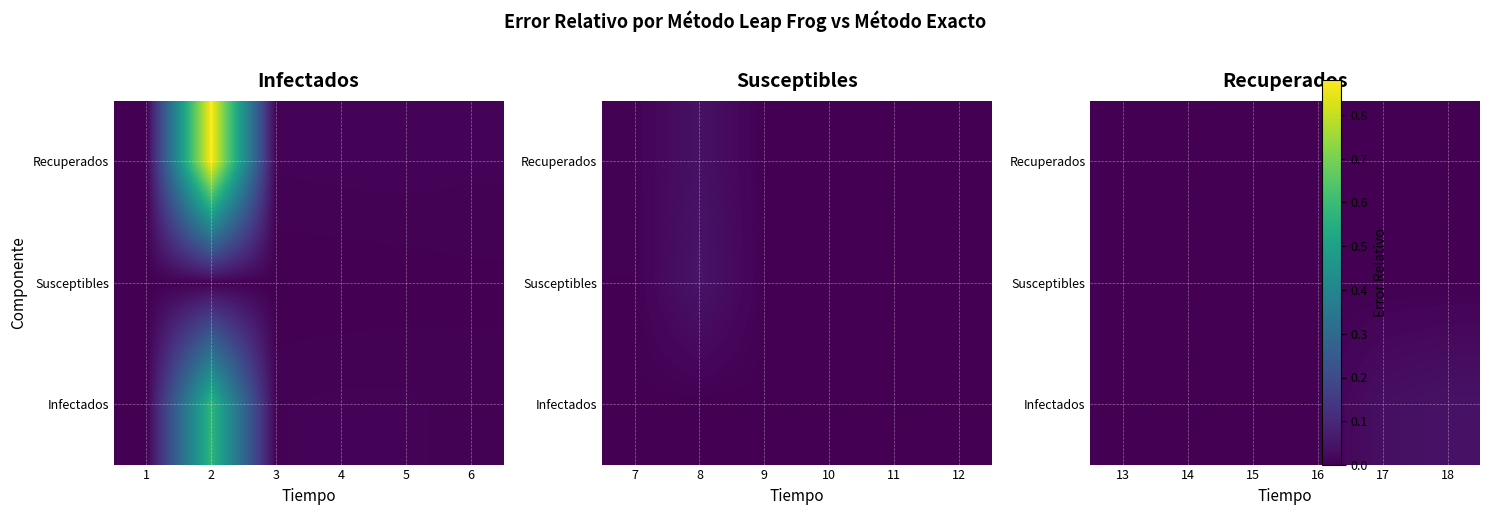

Is the value of Recuperados at 18 greater than the value of Infectados at 15?

No